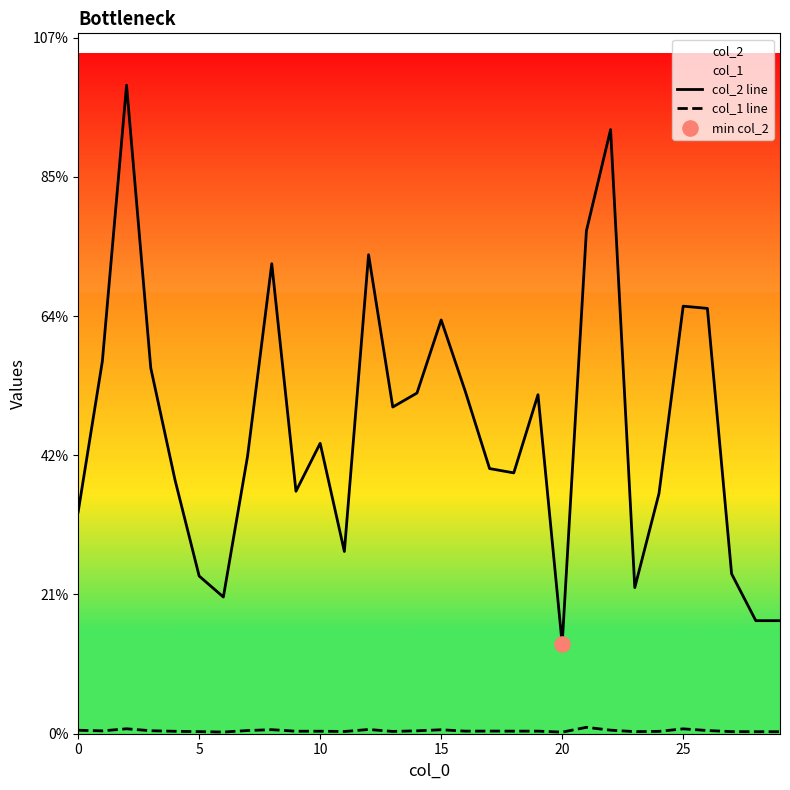

Which series reaches the minimum Y coordinate?

col_1 line